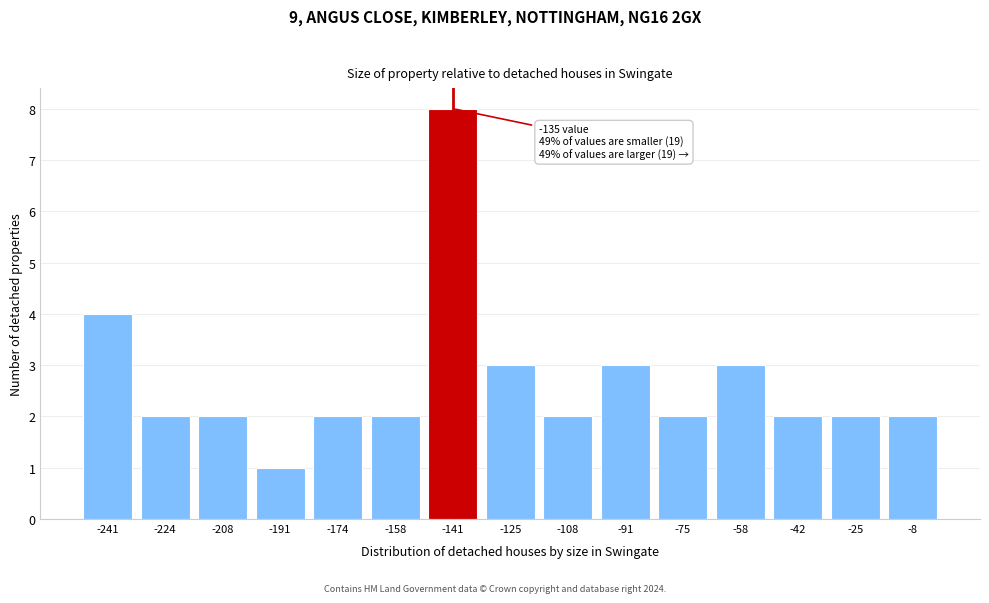

Reading left to right, list all the values displayed in this chart.

4	2	2	1	2	2	8	3	2	3	2	3	2	2	2